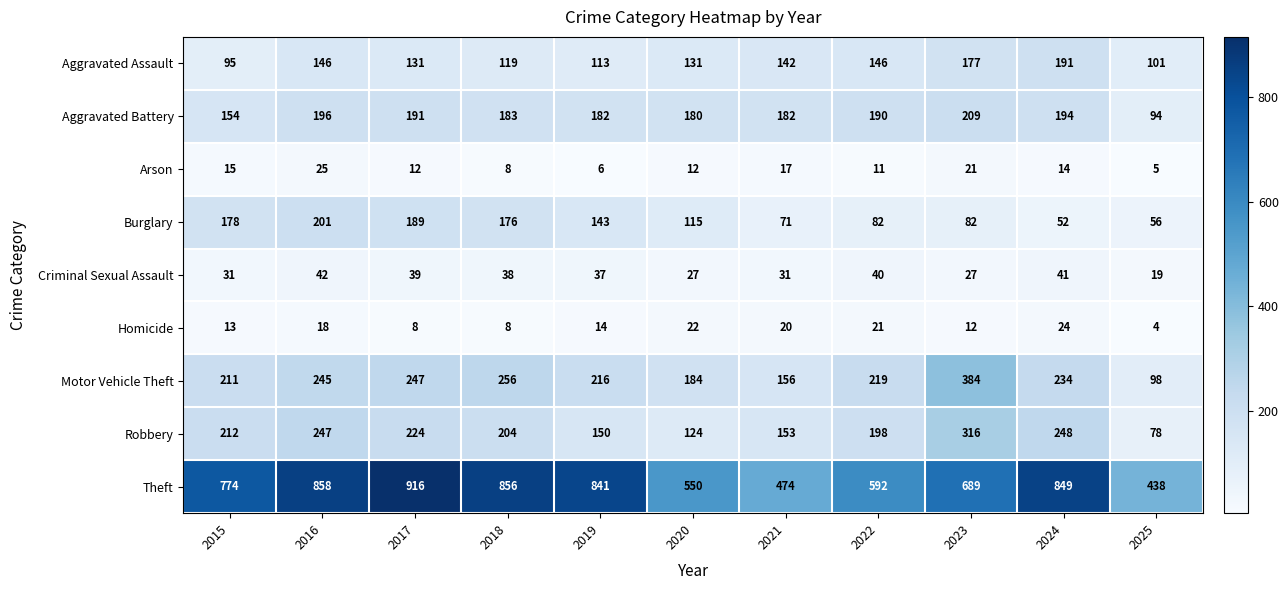

The value of Burglary at 2023 is 82. True or false?

True